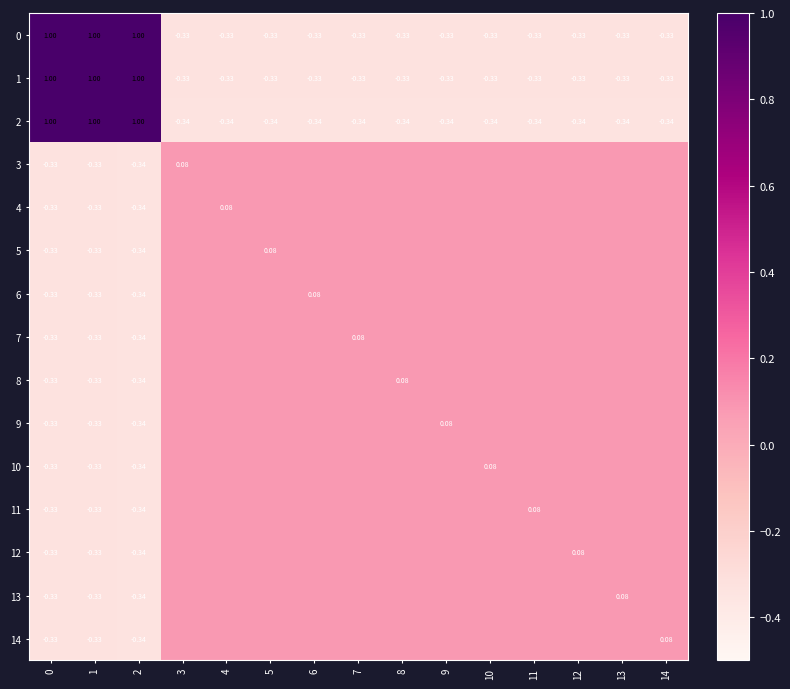

Between 0 and 3, which series saw the biggest shift?

2